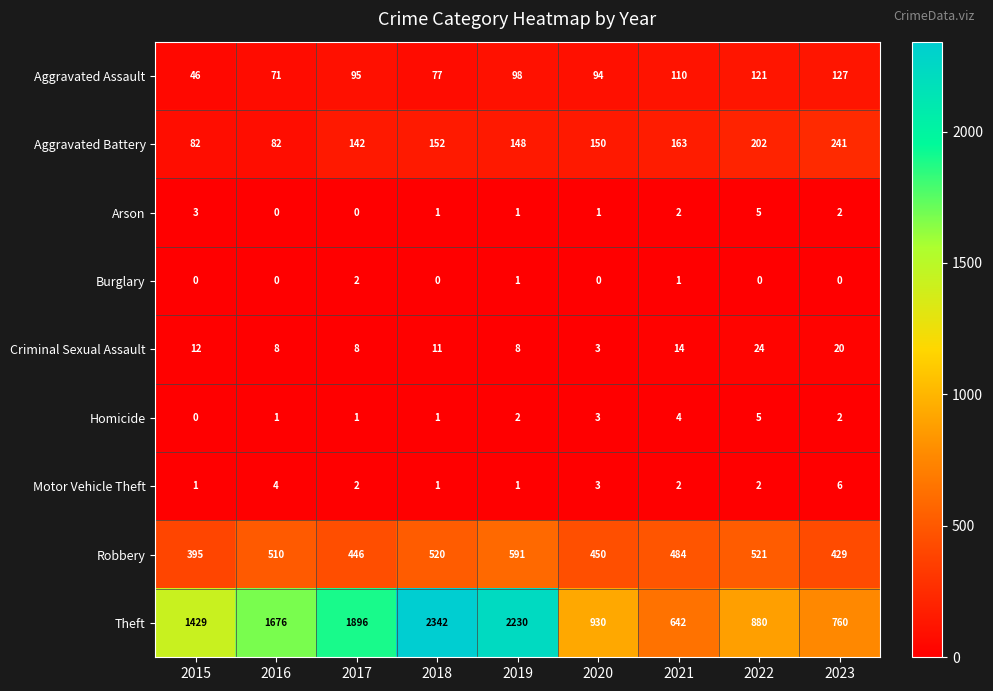

Which series has the largest total across all categories?

Theft